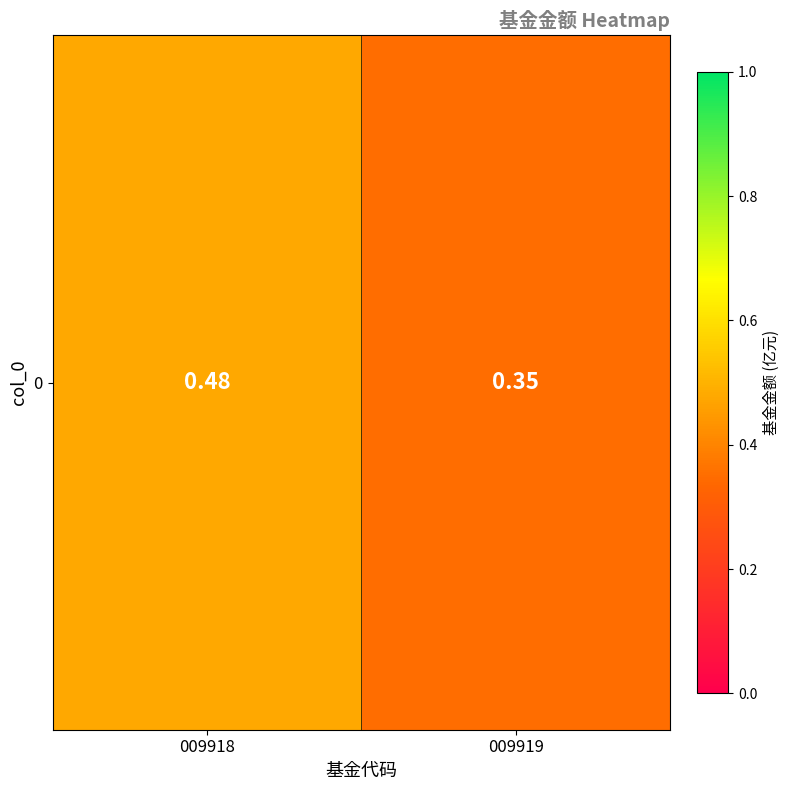

What is the greatest value displayed?

0.5